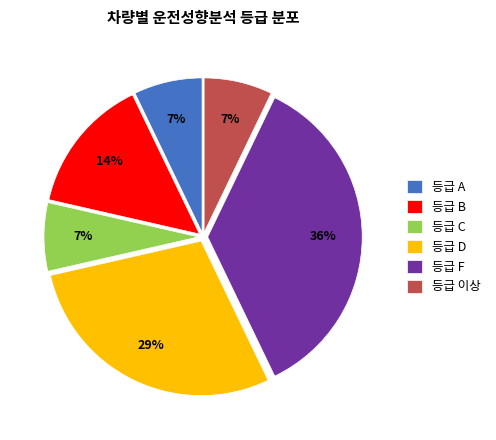

Does 등급 F represent more than half of the total?

No